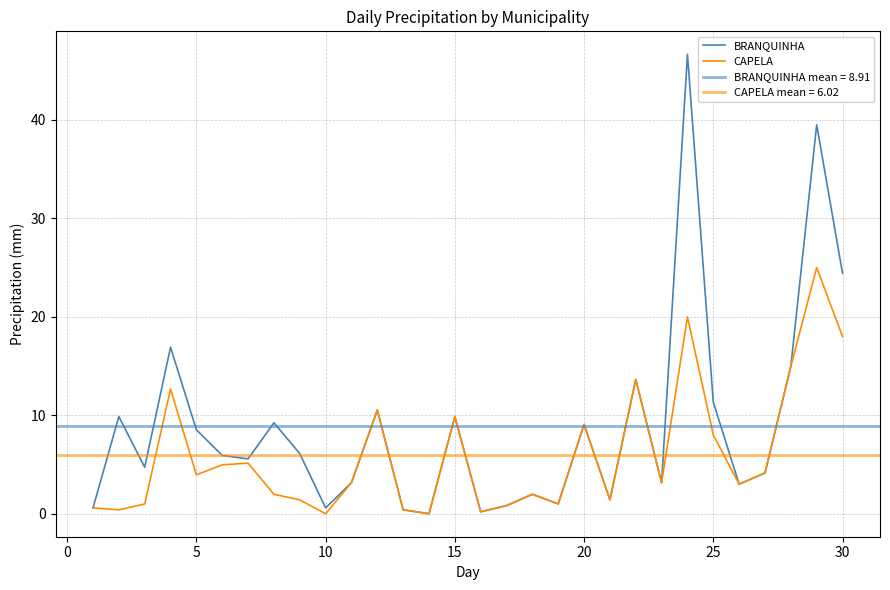

Reading left to right, extract all data points from this chart.

BRANQUINHA: 0.6	9.9	4.7	16.9	8.5	5.9	5.6	9.2	6.1	0.6	3.2	10.5	0.4	0.0	9.9	0.2	0.8	2.0	1.0	9.1	1.4	13.6	3.1	46.7	11.3	3.0	4.2	15.0	39.5	24.4
CAPELA: 0.6	0.4	1.0	12.7	4.0	5.0	5.1	2.0	1.4	0.0	3.2	10.5	0.4	0.0	9.9	0.2	0.8	2.0	1.0	9.1	1.4	13.6	3.1	20.0	8.0	3.0	4.2	15.0	25.0	18.0